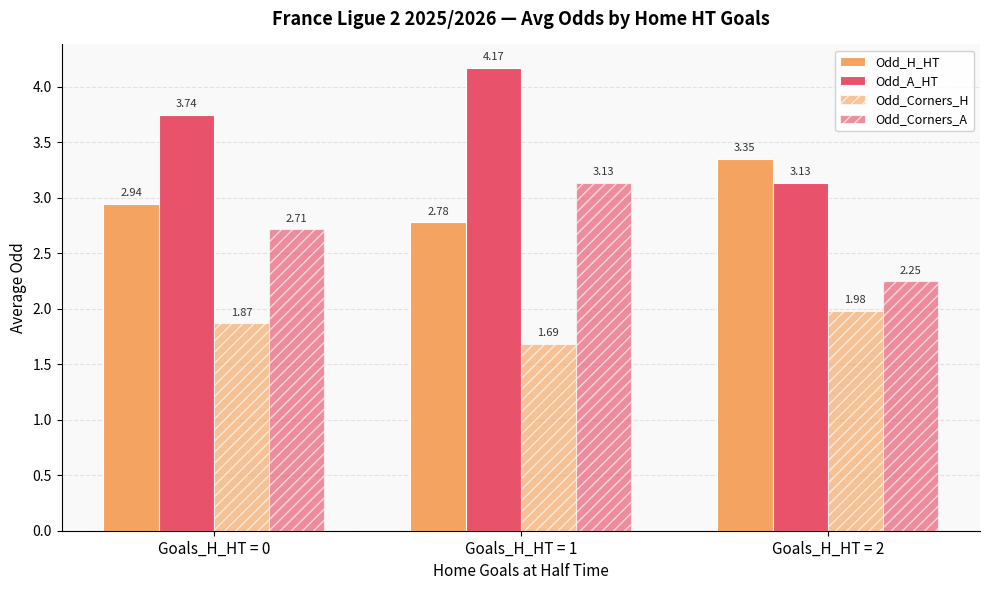

At how many categories does at least one series exceed 2?

3